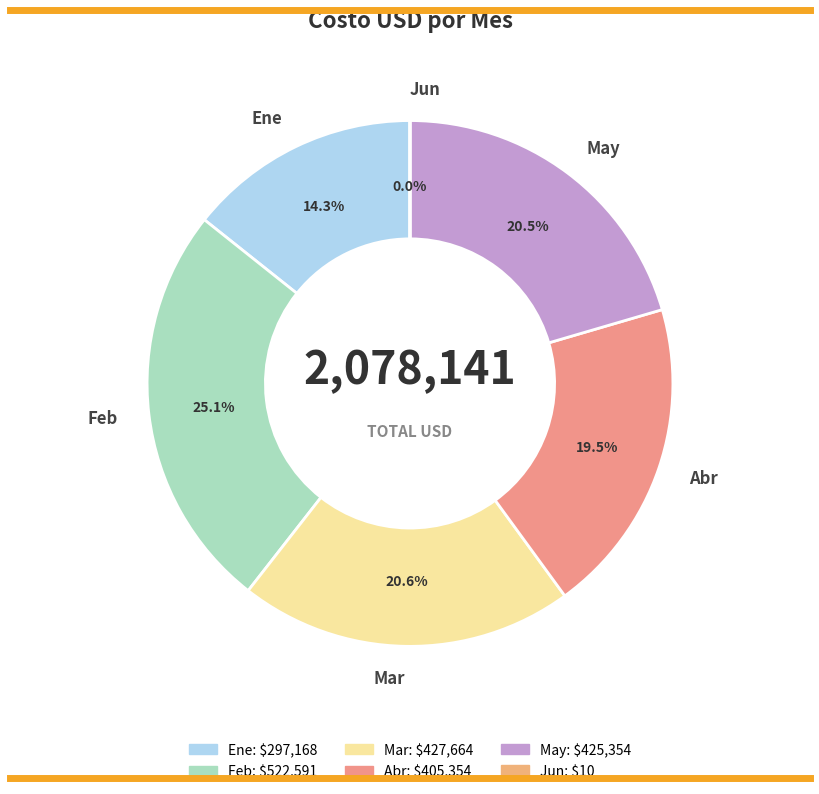

What percentage is NOT represented by May?

79.5%